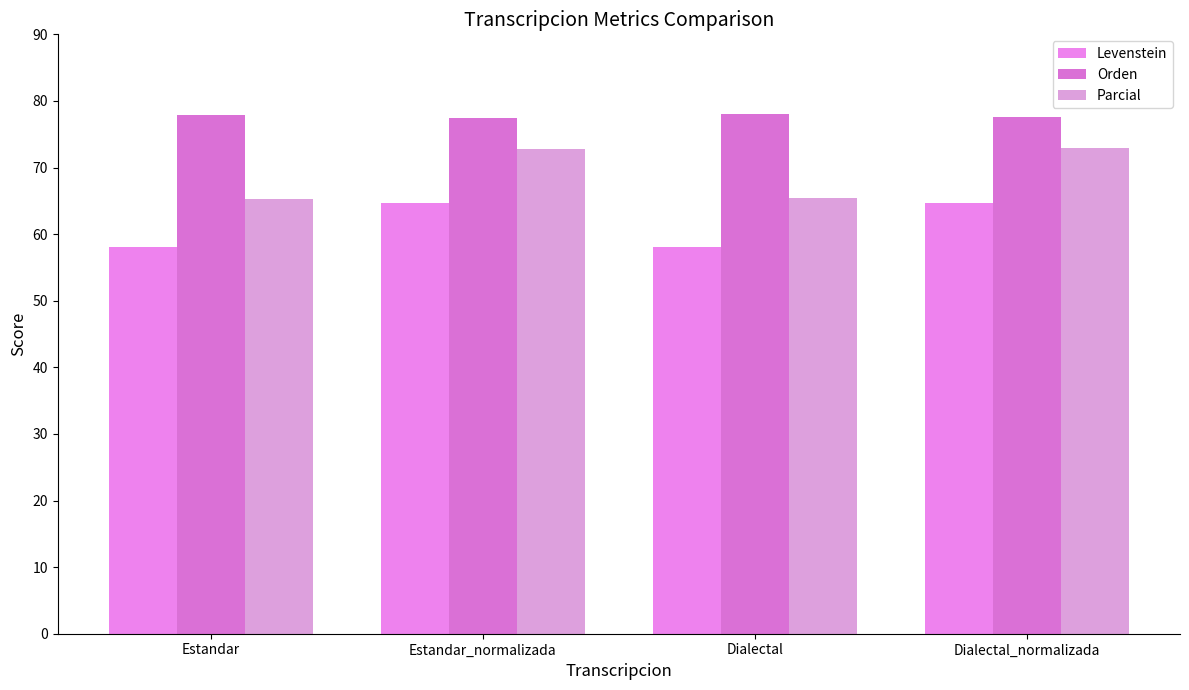

Reading left to right, what are all the values shown in this chart?

Levenstein: 58.0	64.7	58.0	64.6
Orden: 77.9	77.5	78.0	77.6
Parcial: 65.3	72.8	65.4	73.0